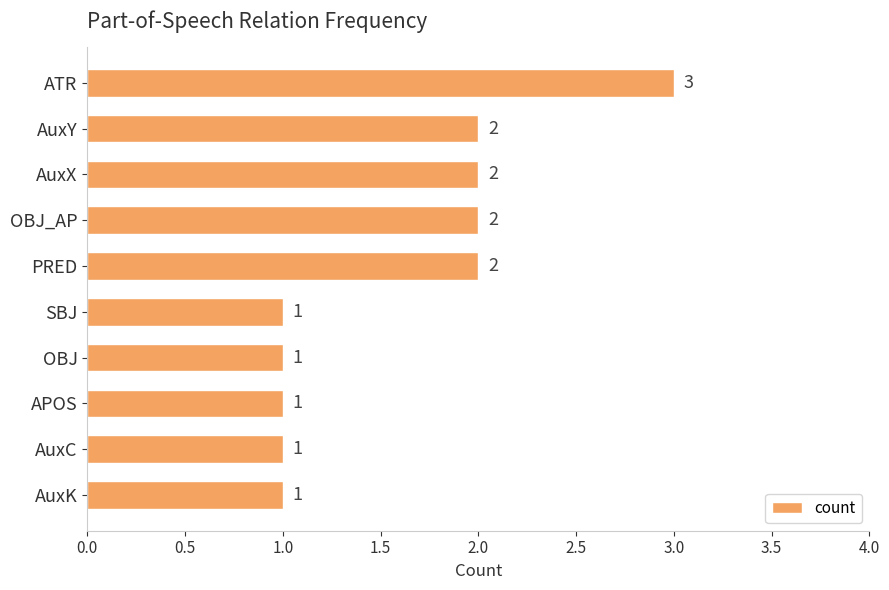

Reading top to bottom, transcribe all the data shown in this chart.

ATR=3	AuxY=2	AuxX=2	OBJ_AP=2	PRED=2	SBJ=1	OBJ=1	APOS=1	AuxC=1	AuxK=1